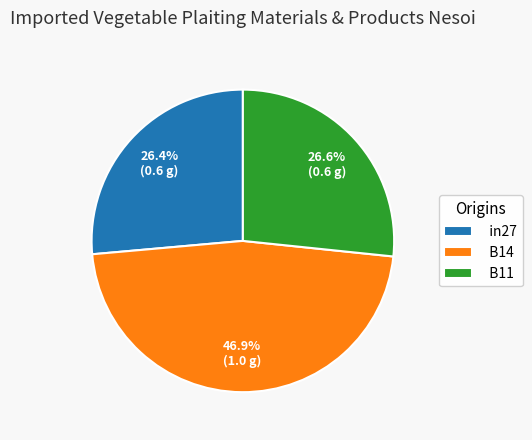

True or false: in27 accounts for 14% of the total.

False